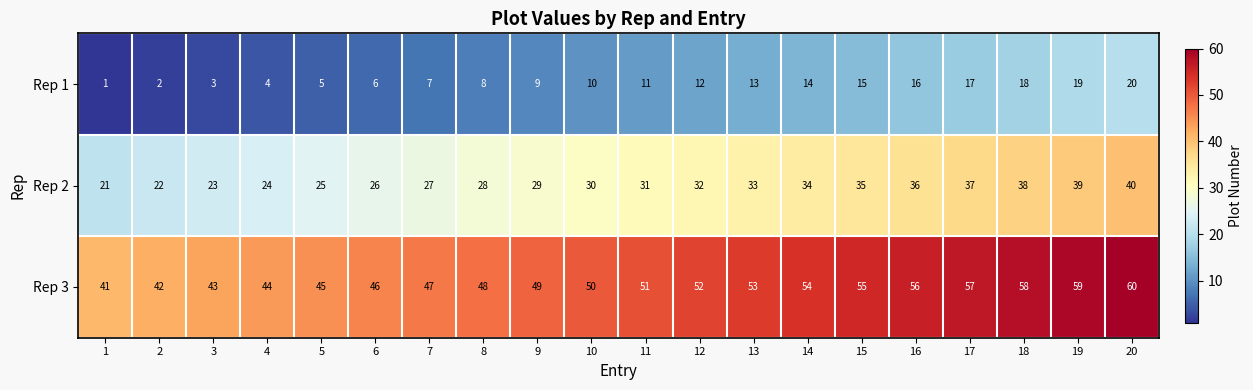

What is the difference between the Rep 2 values at 9 and 19?

10